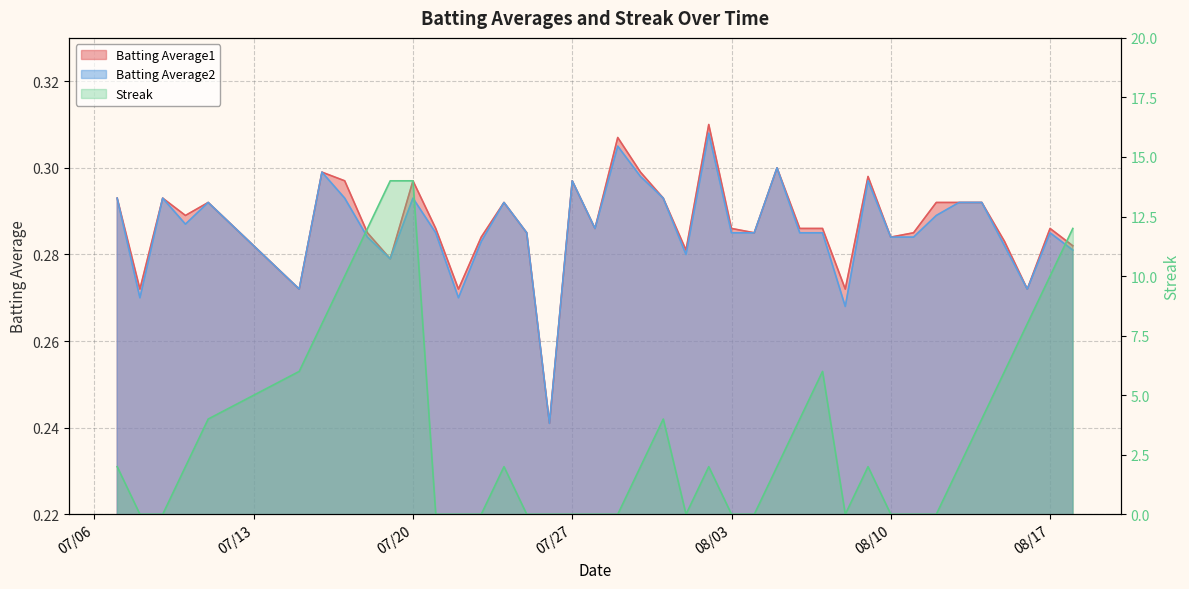

True or false: Batting Average2 has more than 0 points higher than both neighbors.

True